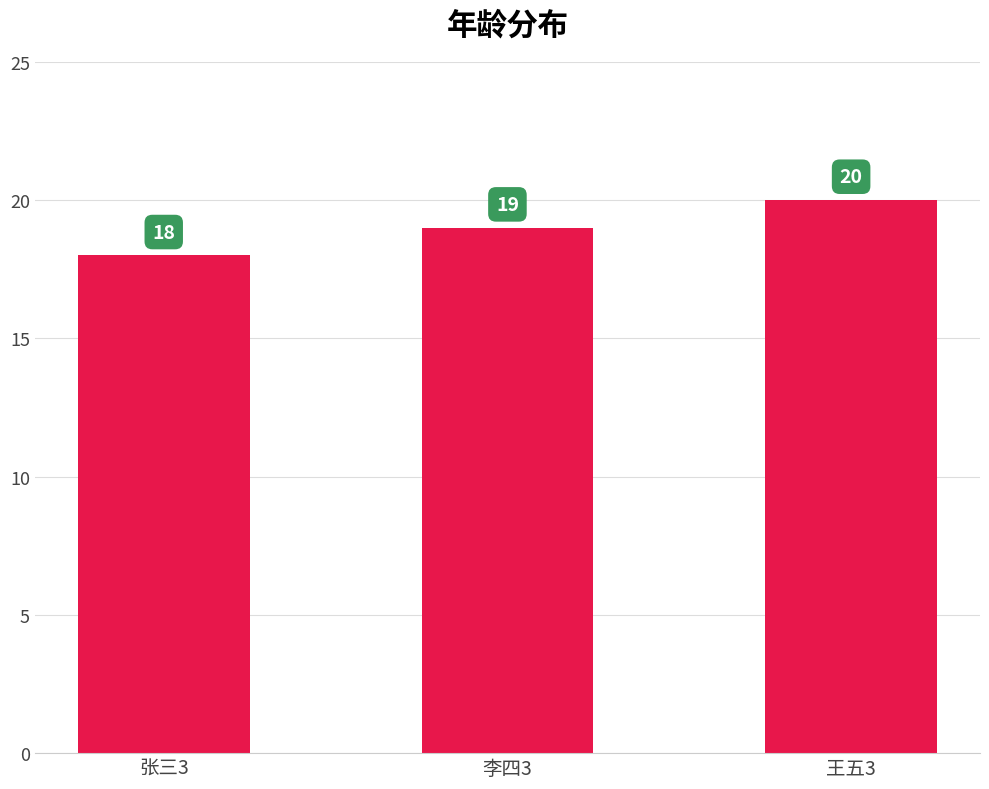

What is the average value?

19